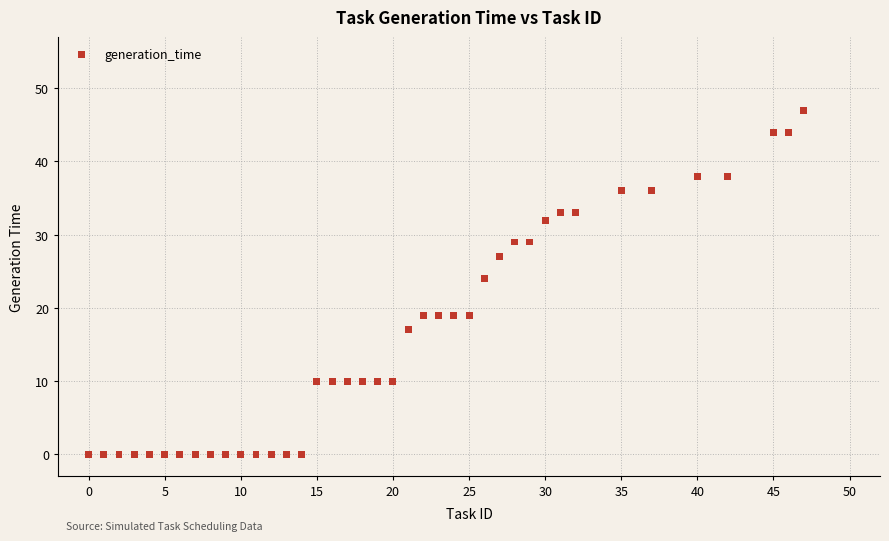

What Y value in the scatter plot is closest to 23?

24